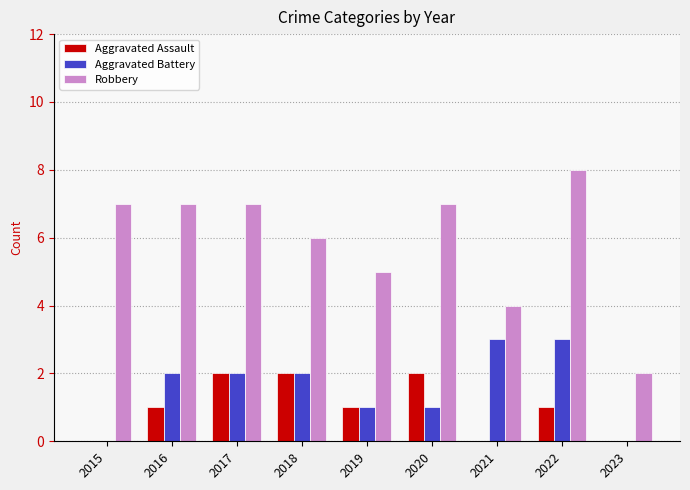

Which series changed the most between 2019 and 2021?

Aggravated Battery